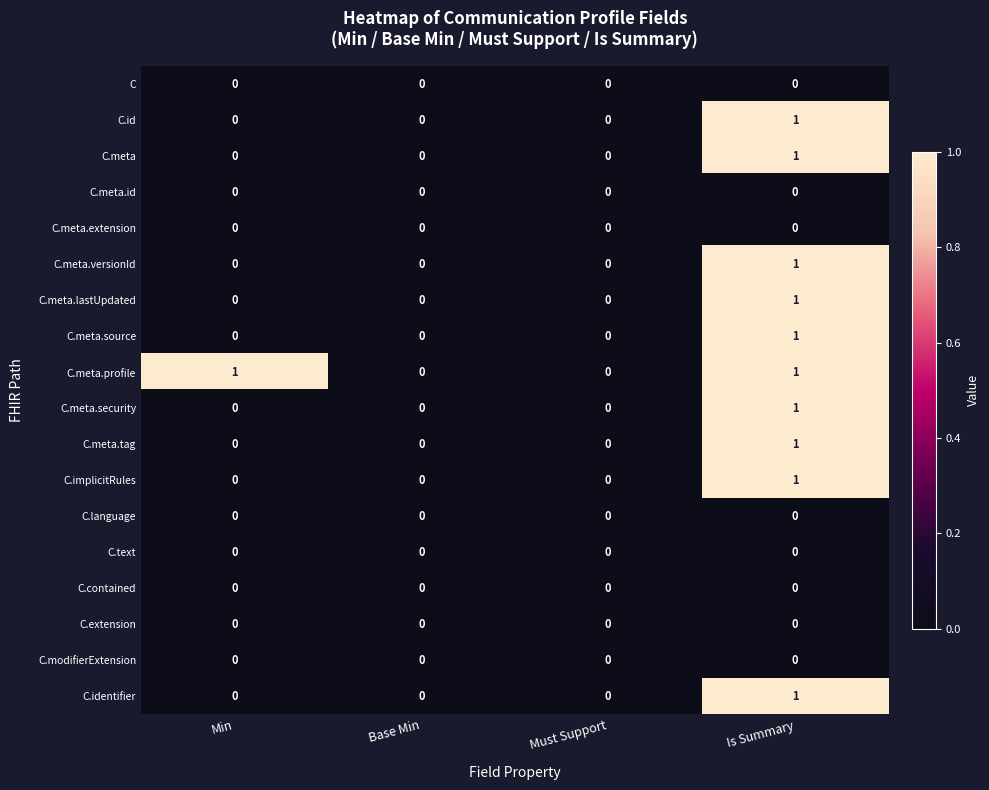

True or false: C.implicitRules has a value of 0 at Must Support.

True